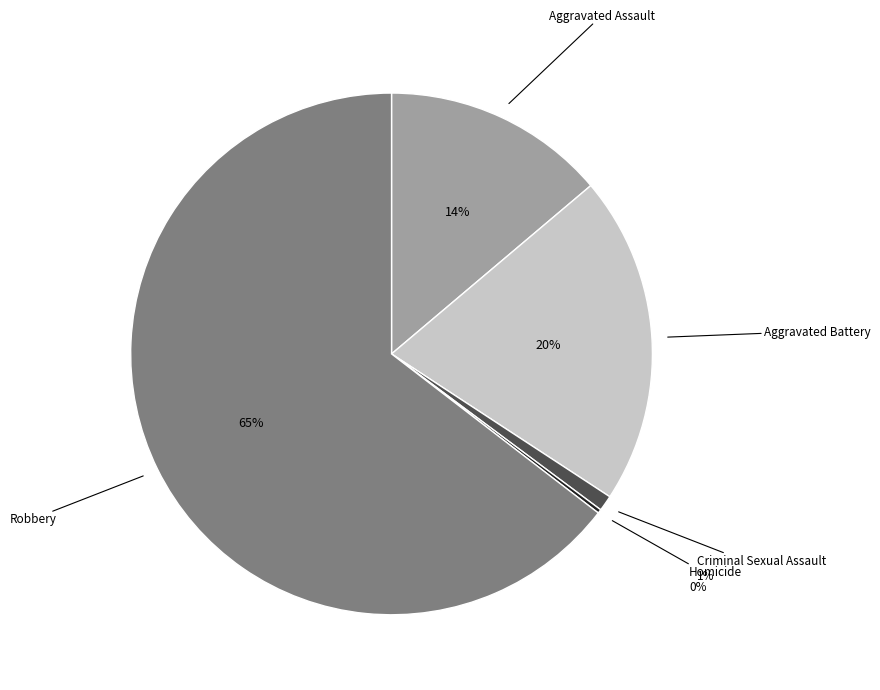

To the nearest percent, what is the average slice percentage?

20%